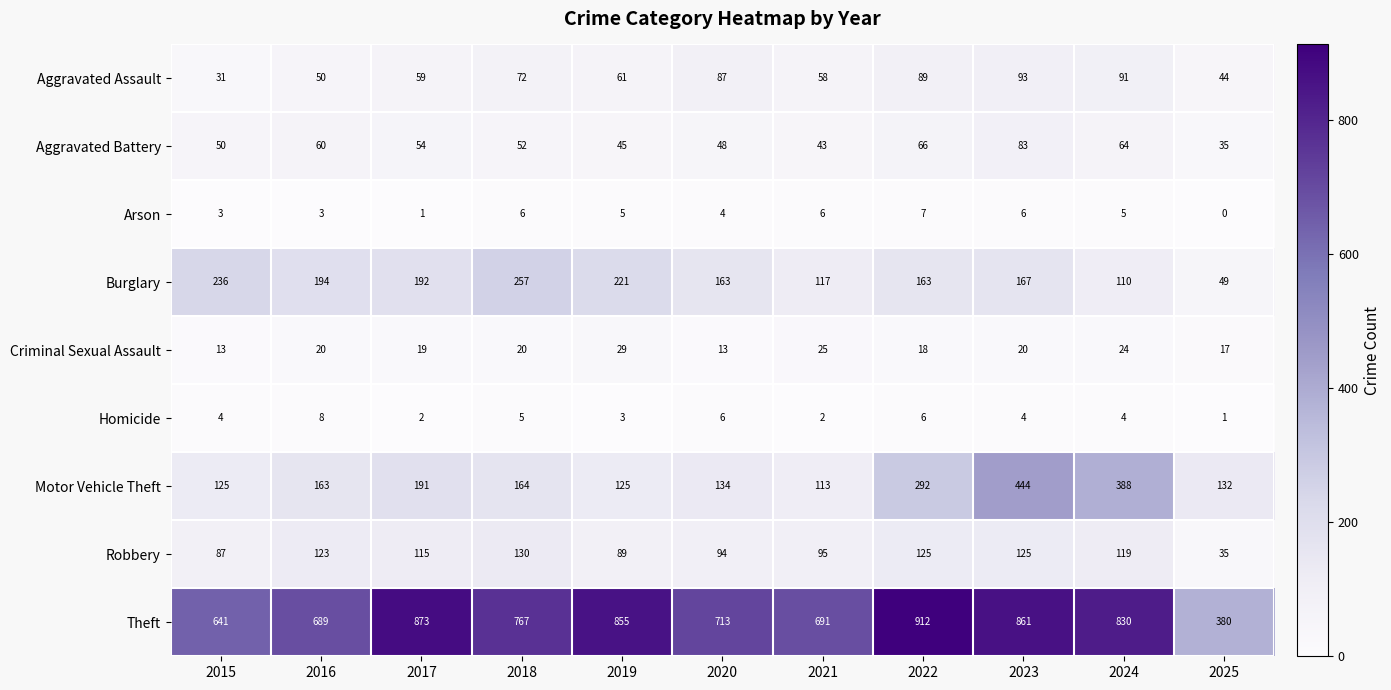

Is it true that Aggravated Assault equals 93 at 2023?

True